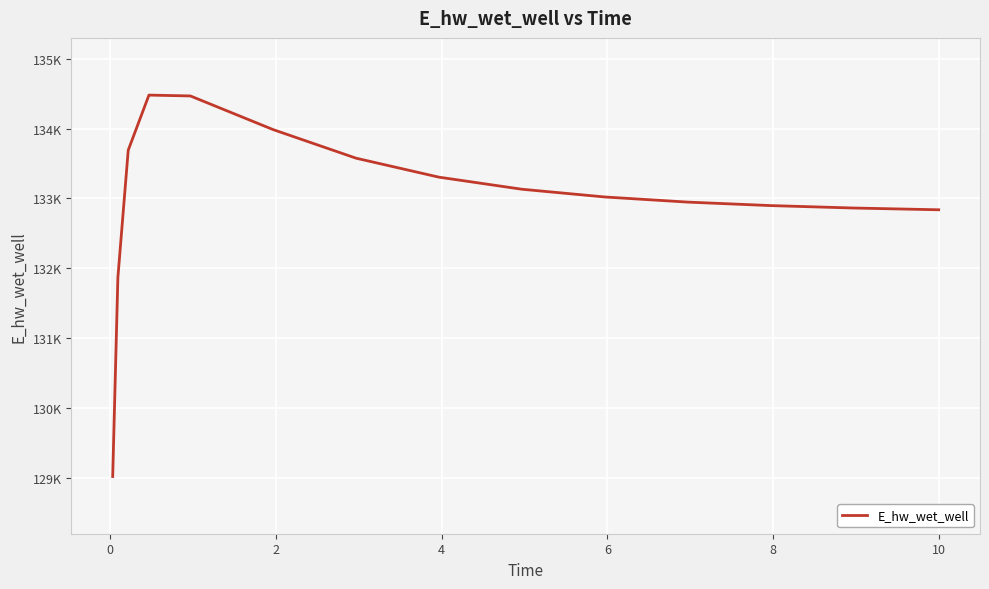

Does the chart have visible grid lines?

Yes